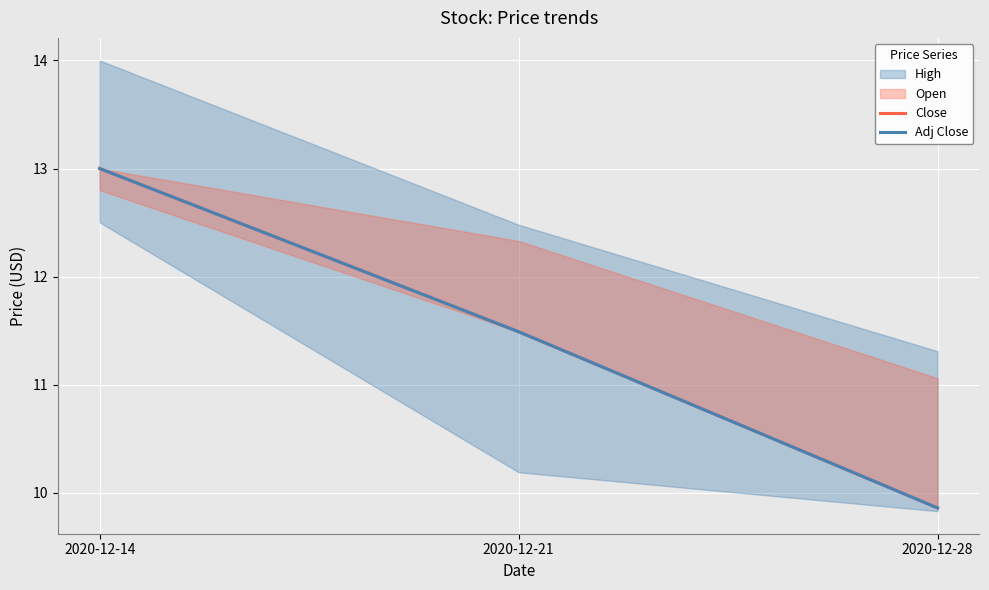

Which category has the highest value in the Close series?

2020-12-14